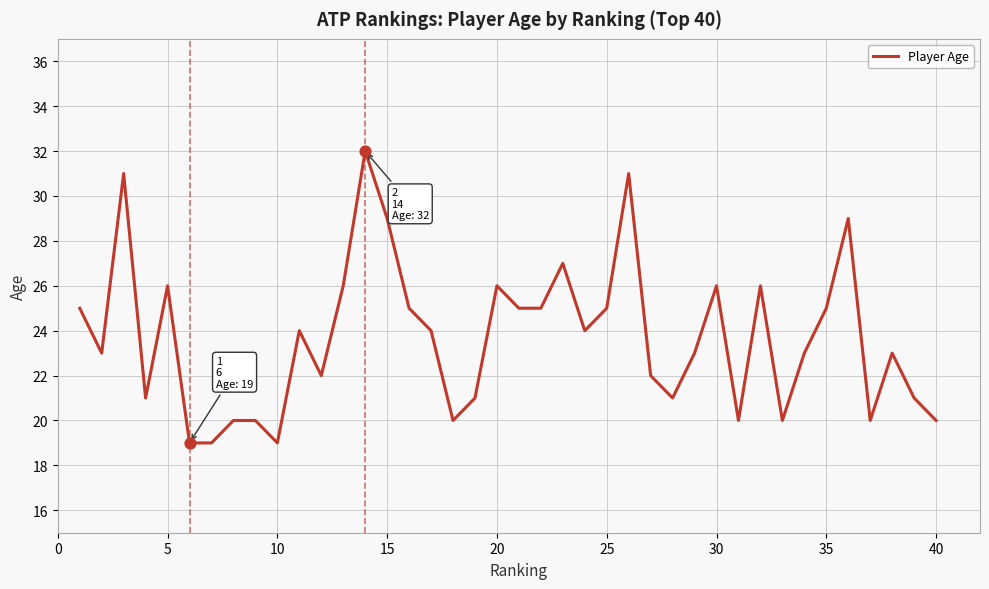

What is the difference between the maximum and minimum values?

13